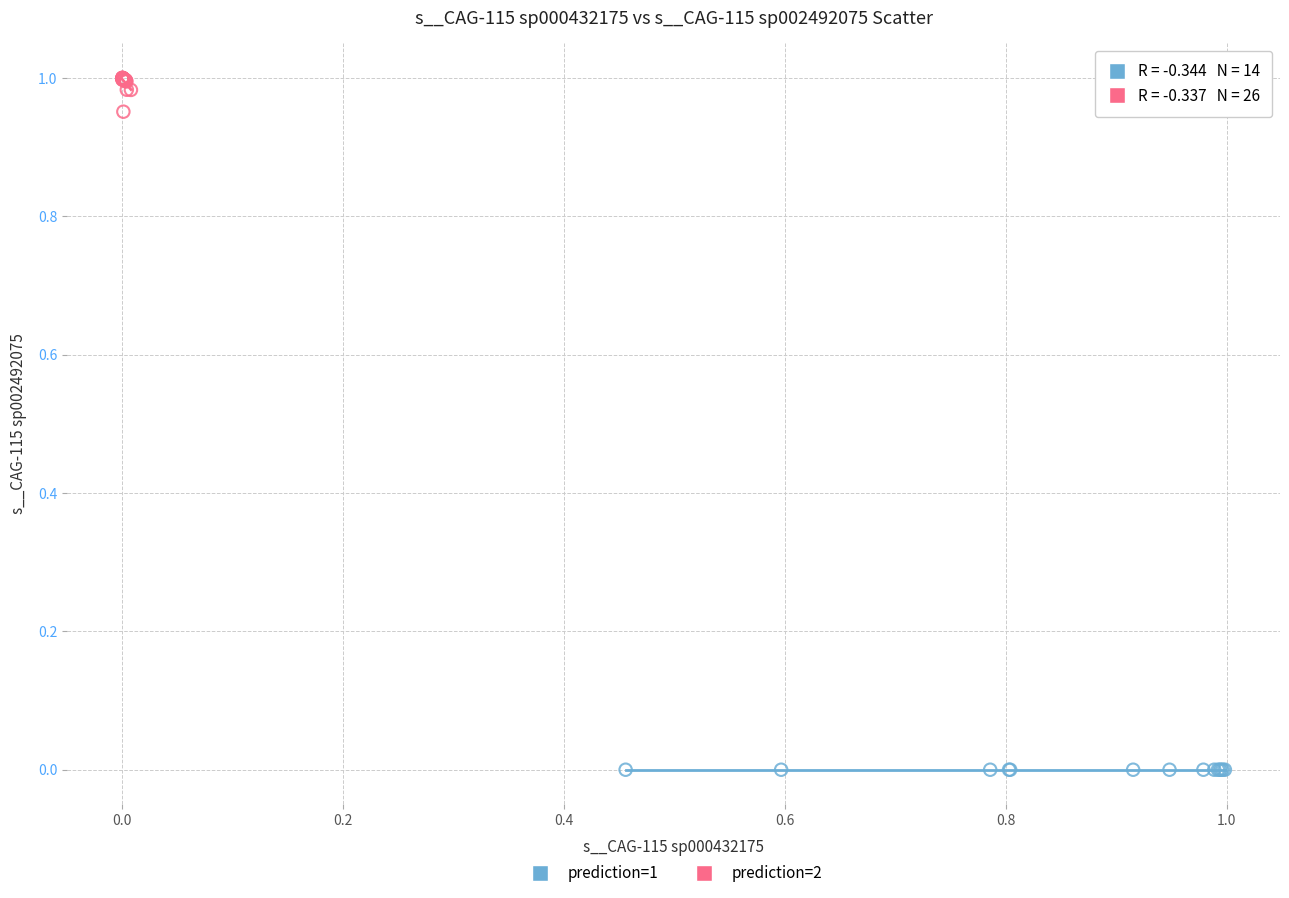

Which series contains the lowest Y value?

prediction=1